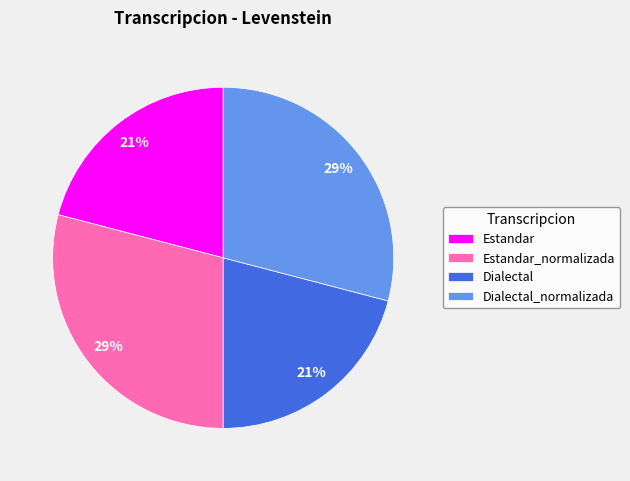

Does Estandar represent more than half of the total?

No